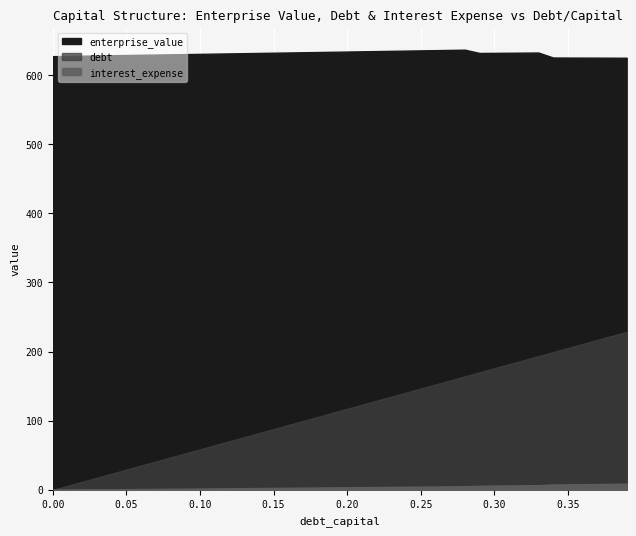

How many data points in debt are above 117?

20